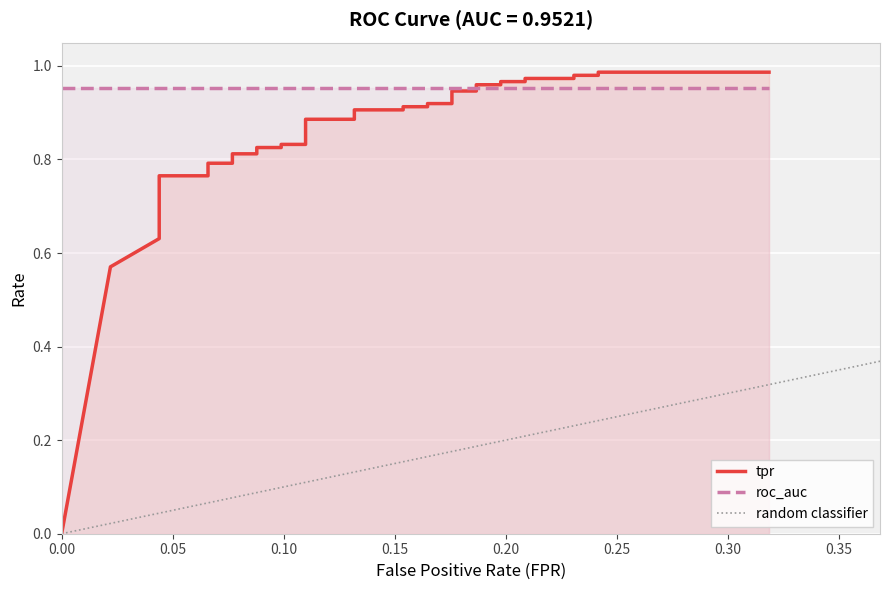

What is the value of the 13th point from the left?

0.8